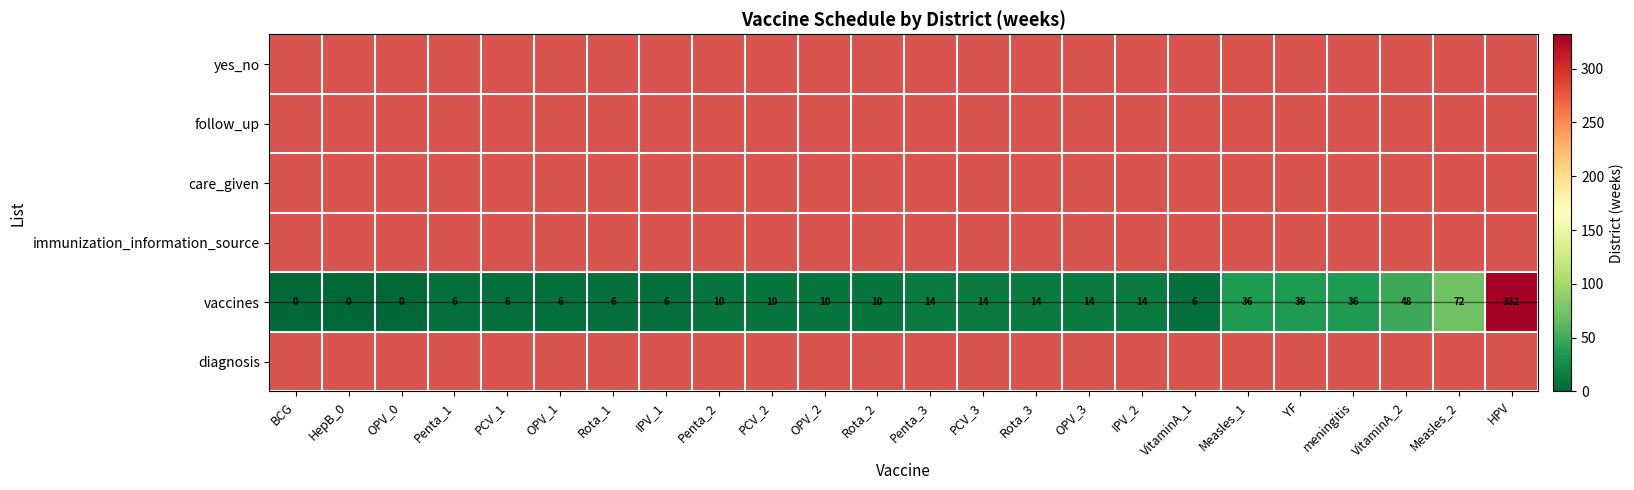

What is the average value of the vaccines series?

29